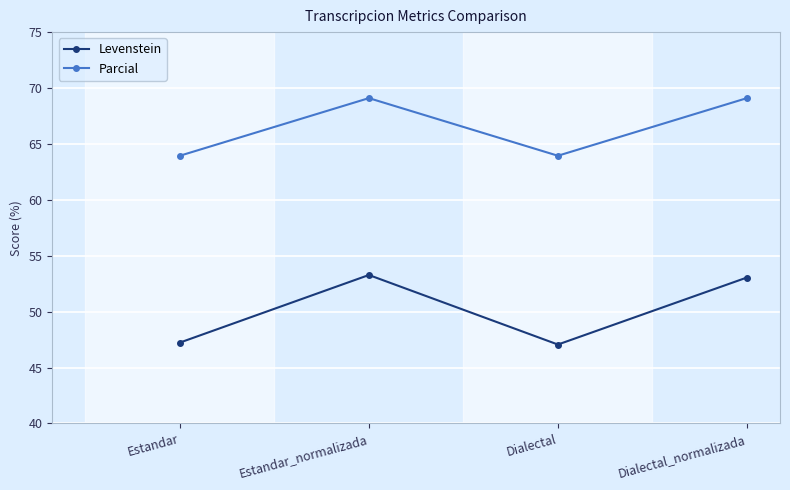

What is the difference between the maximum and minimum values in the Levenstein series?

6.2